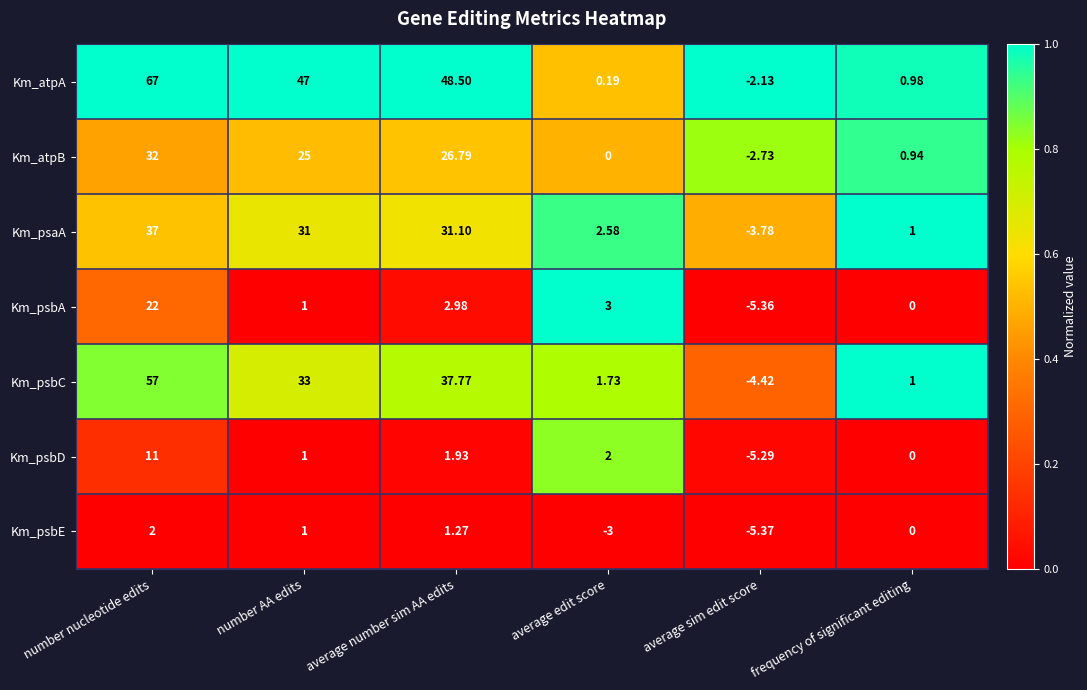

At which label does Km_atpA first exceed 47?

number nucleotide edits